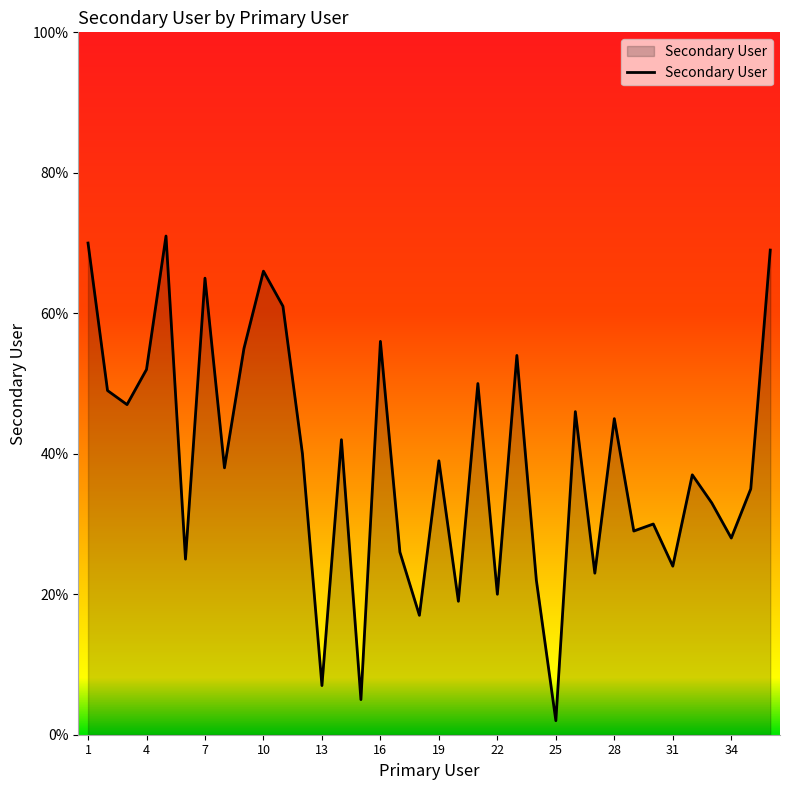

What is the difference between the maximum and minimum values?

69